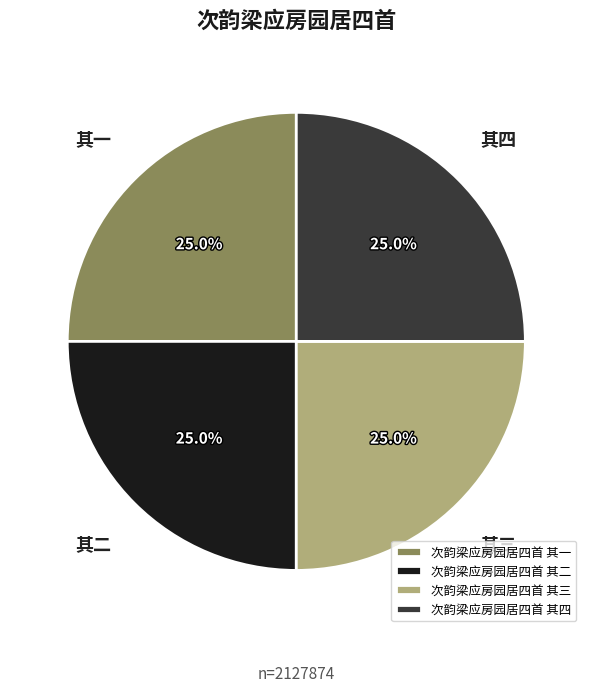

How many segments does this pie chart have?

4